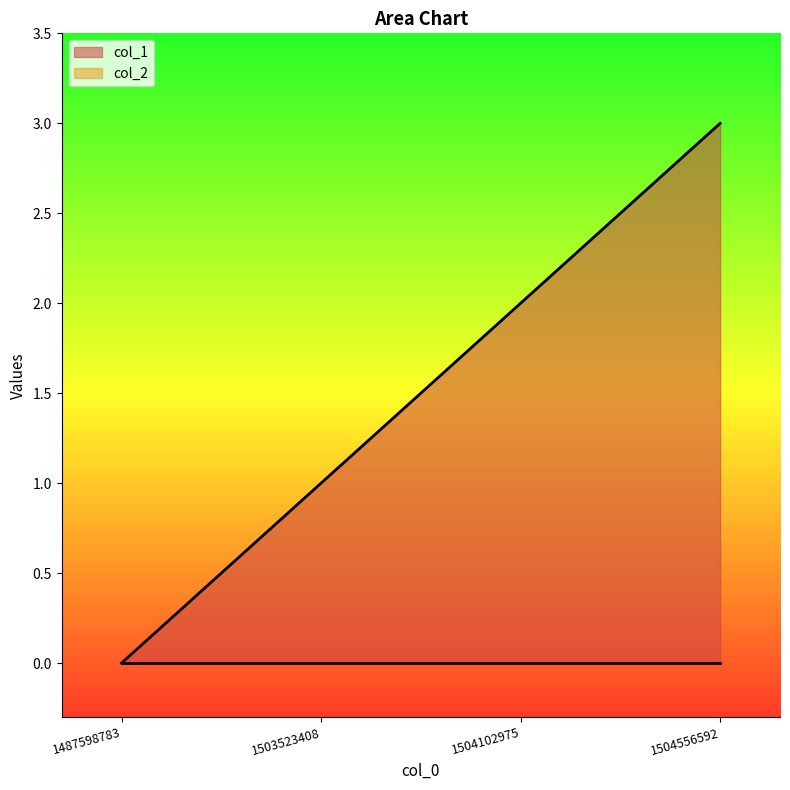

What is the difference between the maximum and minimum values?

3